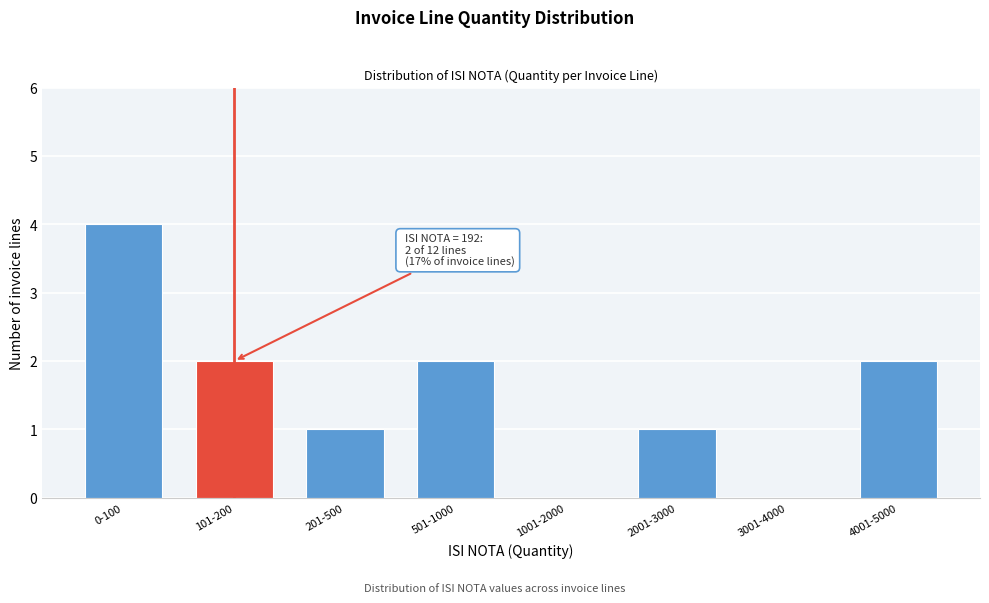

Reading left to right, list all the values displayed in this chart.

0-100=4	101-200=2	201-500=1	501-1000=2	1001-2000=0	2001-3000=1	3001-4000=0	4001-5000=2